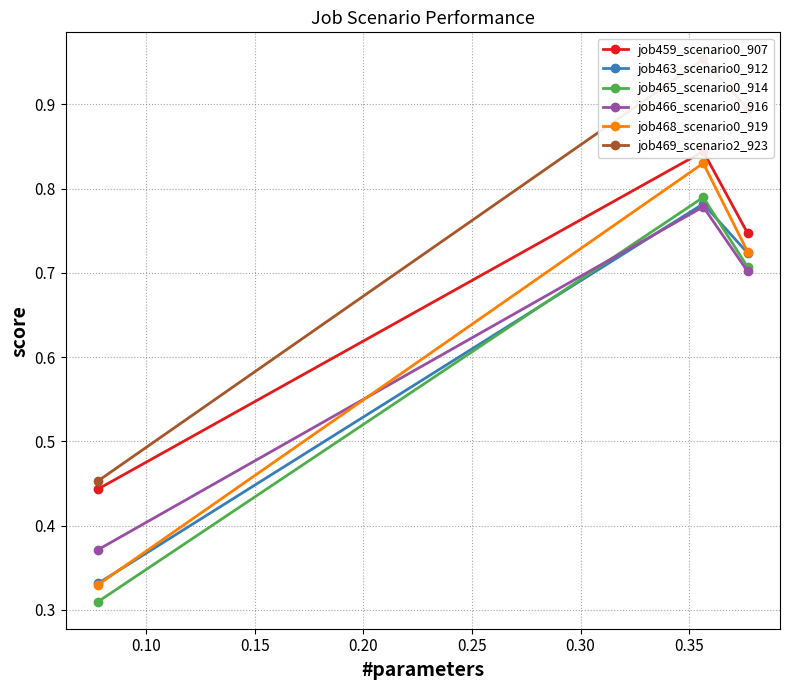

How many job463_scenario0_912 values are between 0 and 1?

3